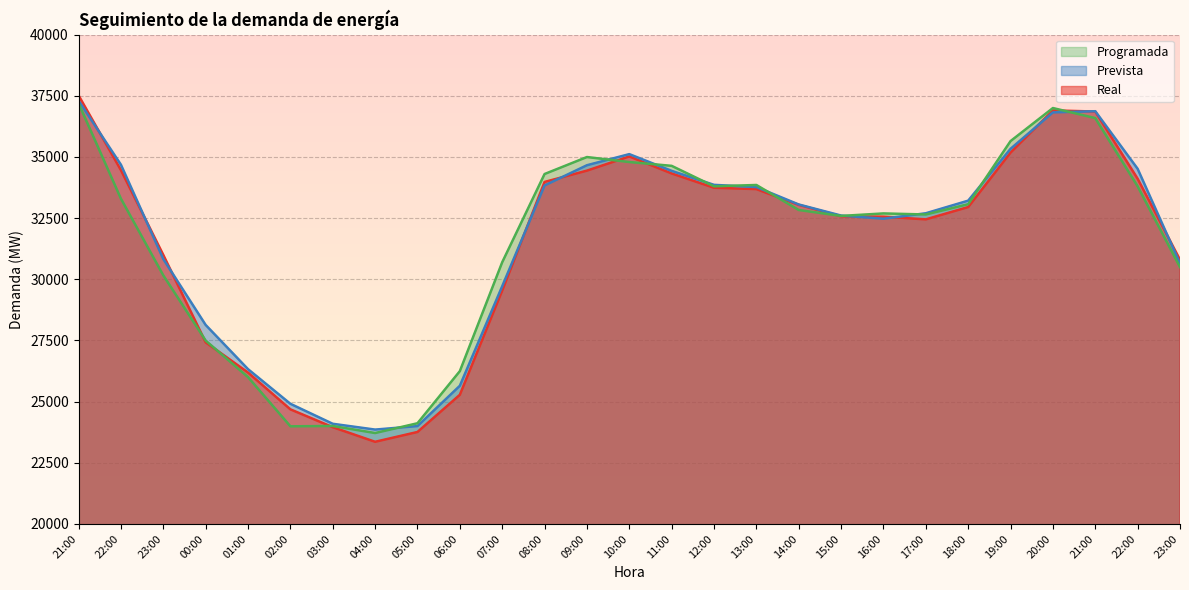

Reading left to right, list all the values displayed in this chart.

Real: 37516	34461	30995	27424	26189	24684	23955	23358	23759	25279	29537	33980	34442	35022	34327	33742	33688	33043	32577	32560	32450	32953	35179	36904	36858	34113	30798
Prevista: 37300	34683	30826	28134	26327	24911	24094	23857	24000	25648	29717	33836	34663	35117	34433	33861	33771	33059	32606	32477	32700	33215	35334	36823	36871	34518	30650
Programada: 37193	33294	30161	27495	26001	23991	24004	23716	24116	26246	30697	34304	34998	34794	34638	33801	33856	32833	32591	32693	32650	33071	35650	37001	36590	33801	30499